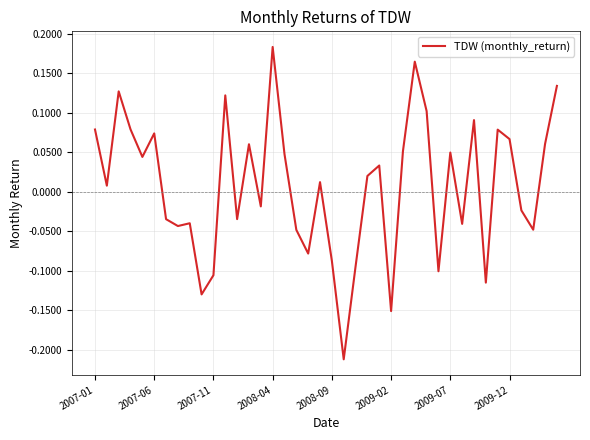

At which category does the chart reach its peak across all series?

2008-04